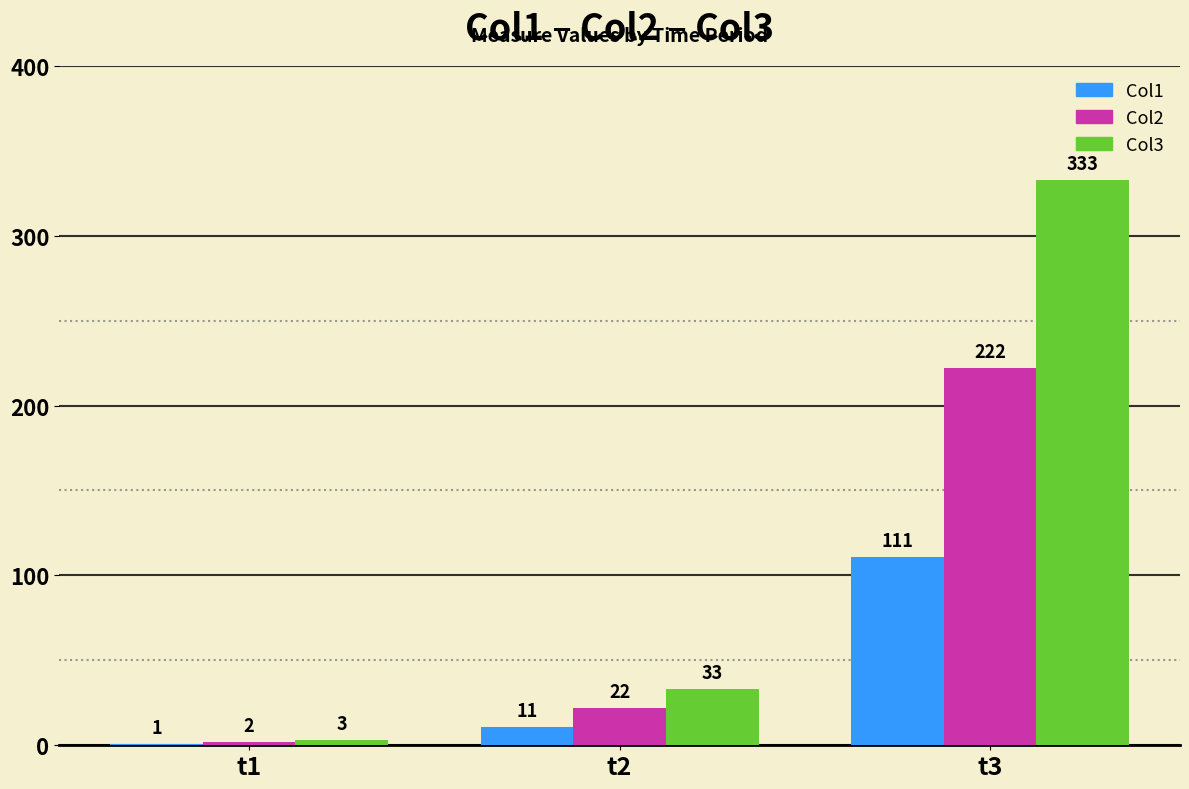

At which category is the sum across all series the highest?

t3